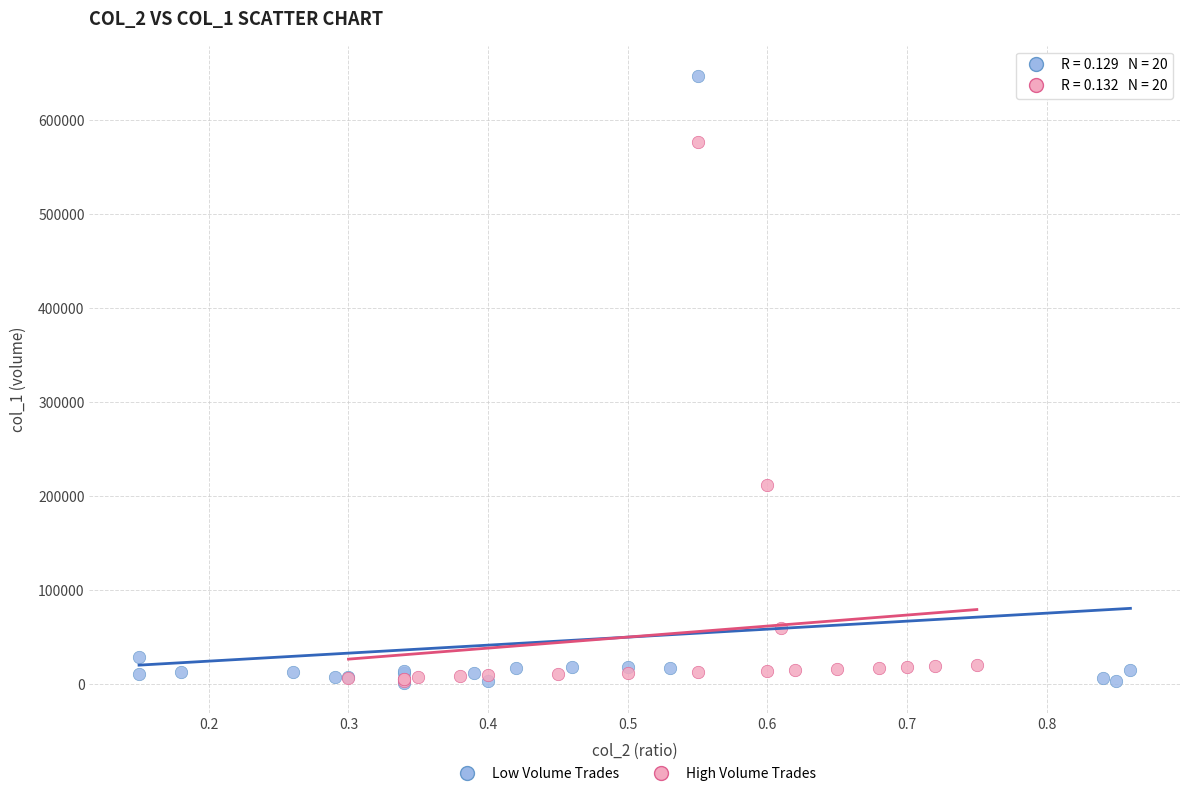

What are all the series names shown in the legend?

Low Volume Trades, High Volume Trades